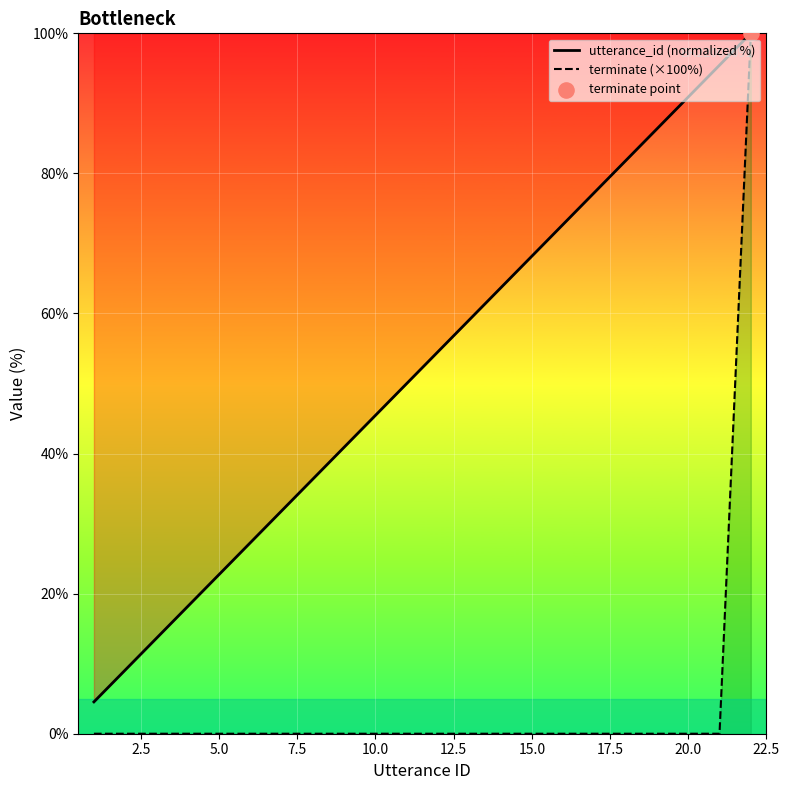

Which series has the largest total across all categories?

utterance_id (normalized %)